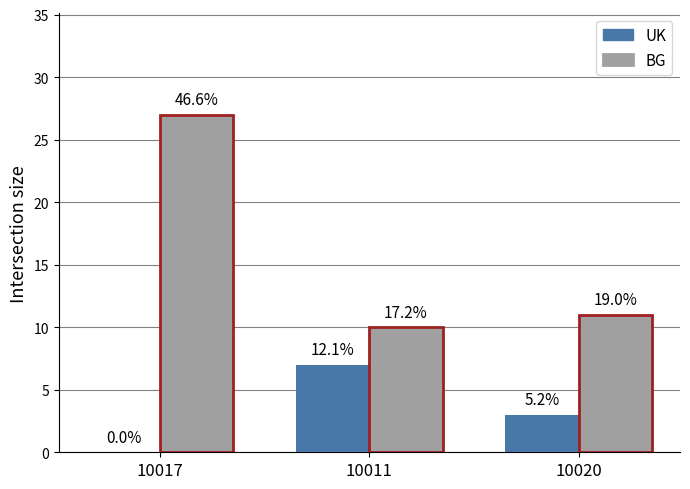

Reading left to right, list all the values displayed in this chart.

UK: 10017=0	10011=7	10020=3
BG: 10017=27	10011=10	10020=11